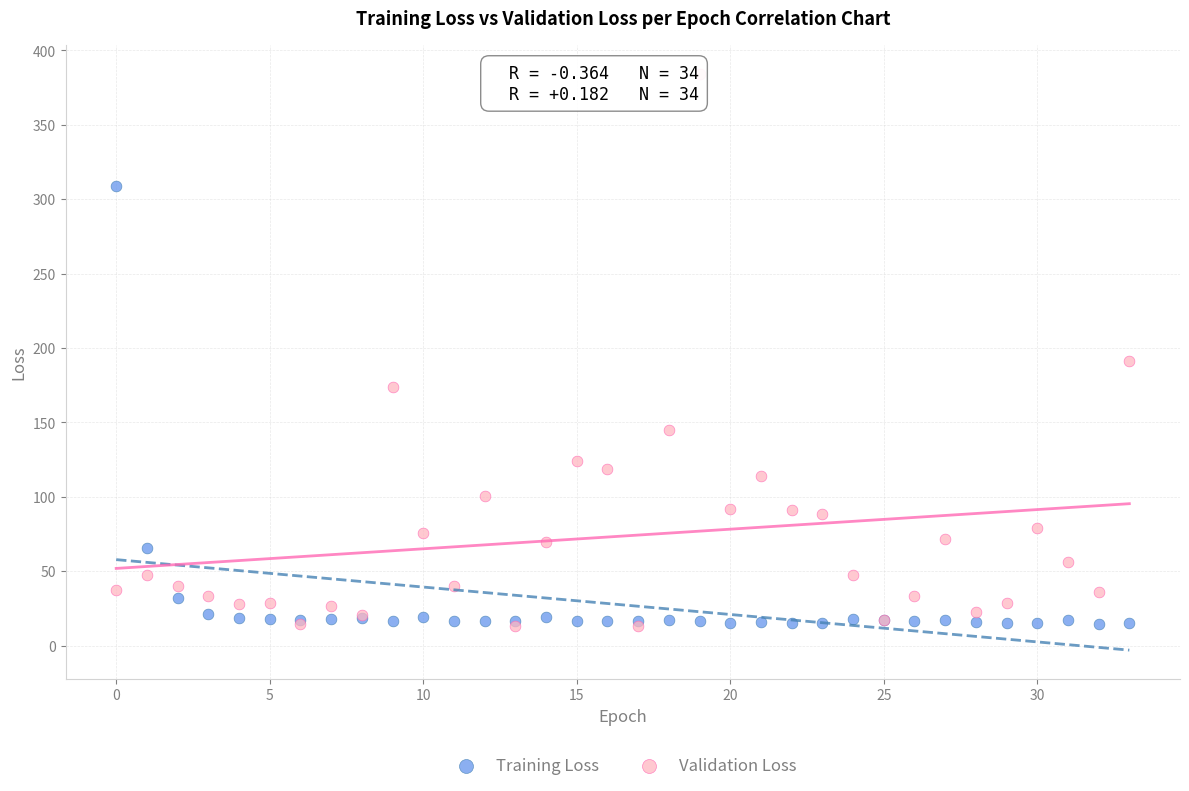

Which series reaches the maximum Y coordinate?

Validation Loss